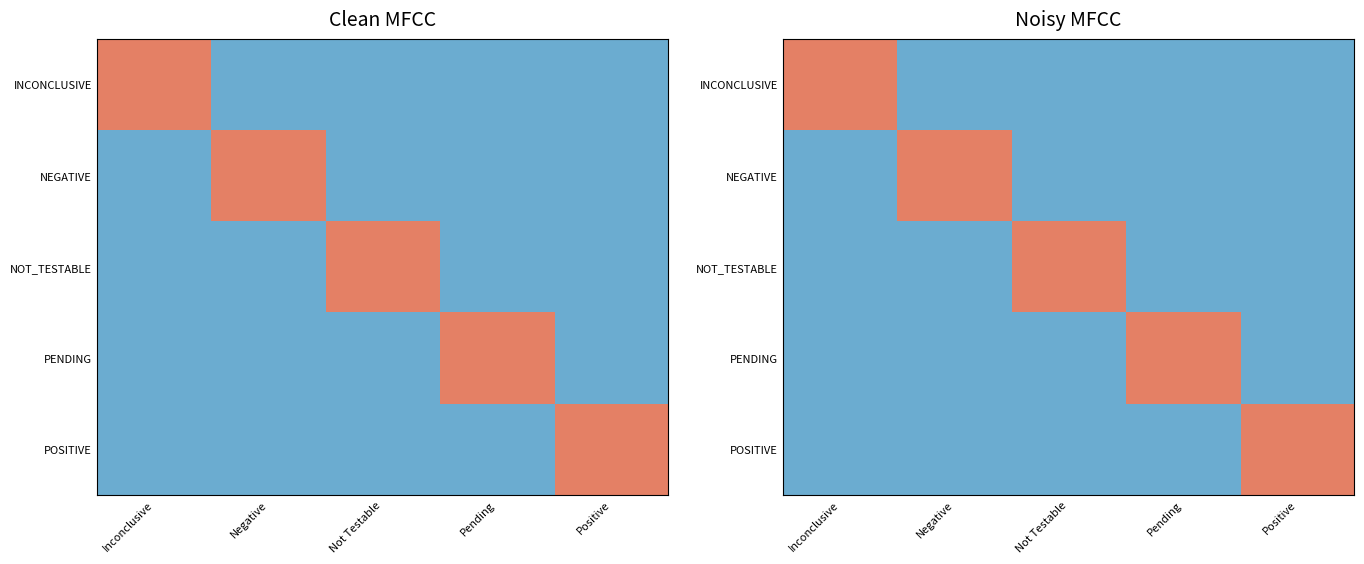

What is the sum of the PENDING values at Positive and Pending?

1